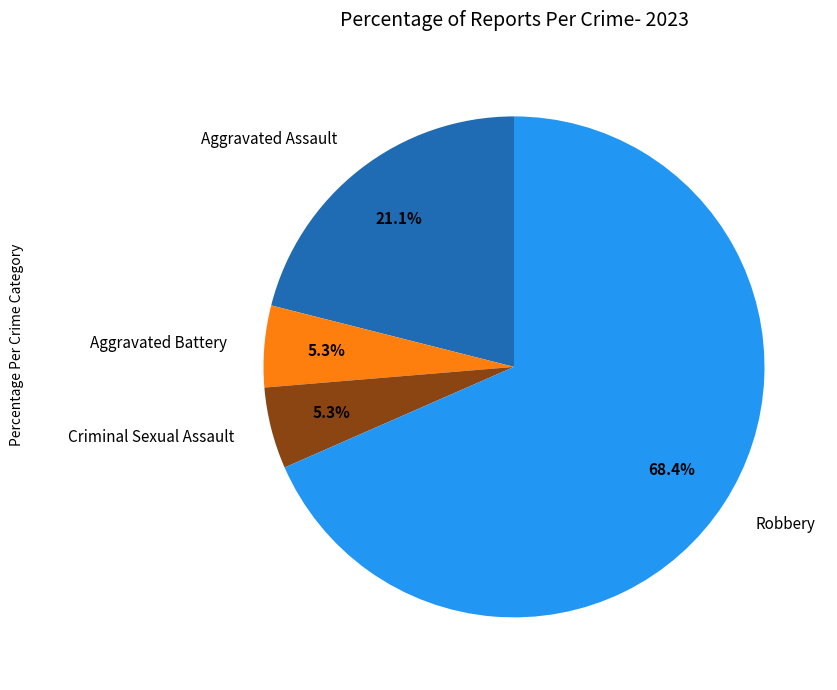

What is the majority slice?

Robbery